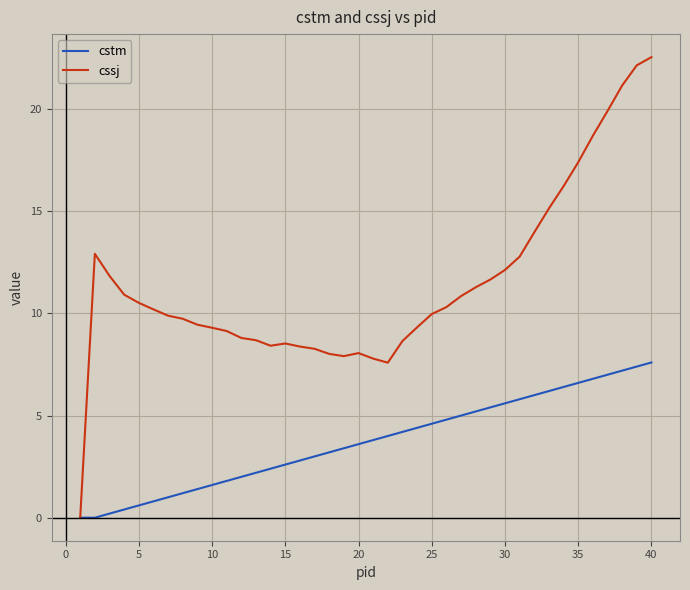

List the series in order of their overall mean, highest first.

cssj, cstm